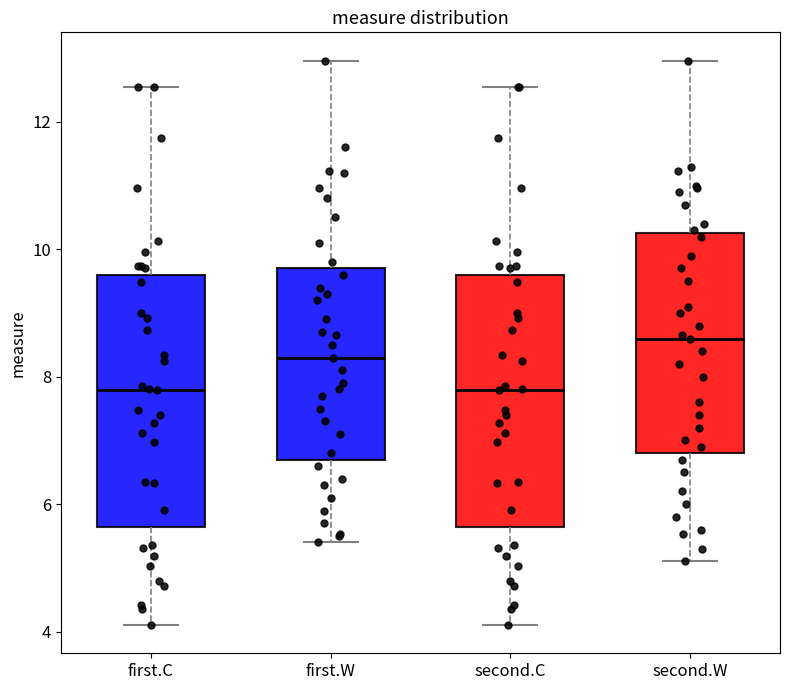

Where is the lower edge of the box for first.W on the y-axis? The values are not printed on the chart, so give them approximately, as read against the axis.

6.8